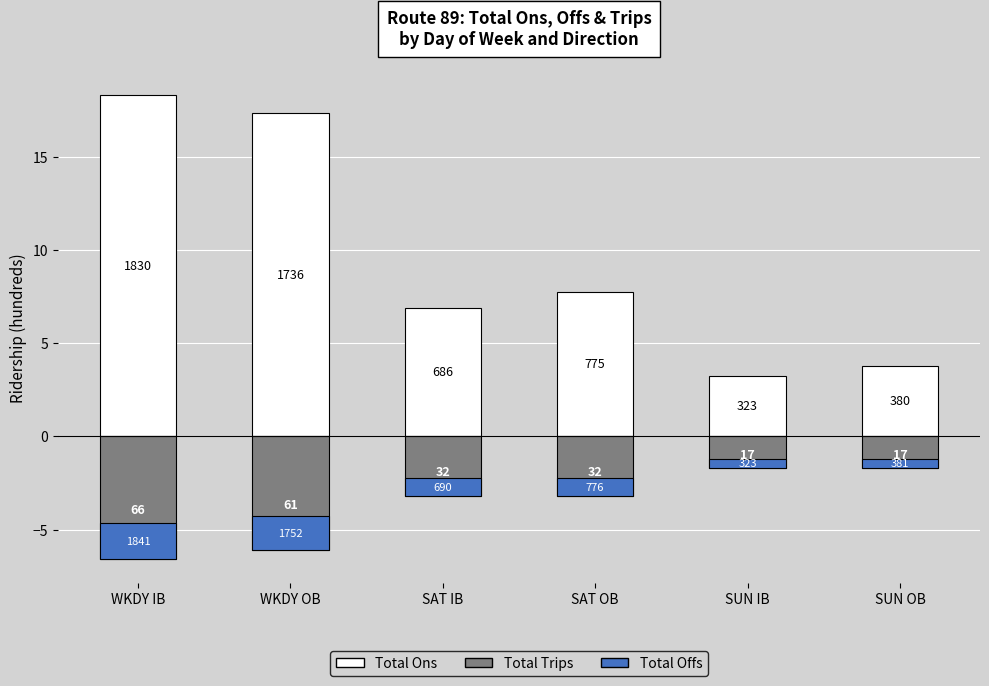

Which series has the widest spread of values?

Total Ons